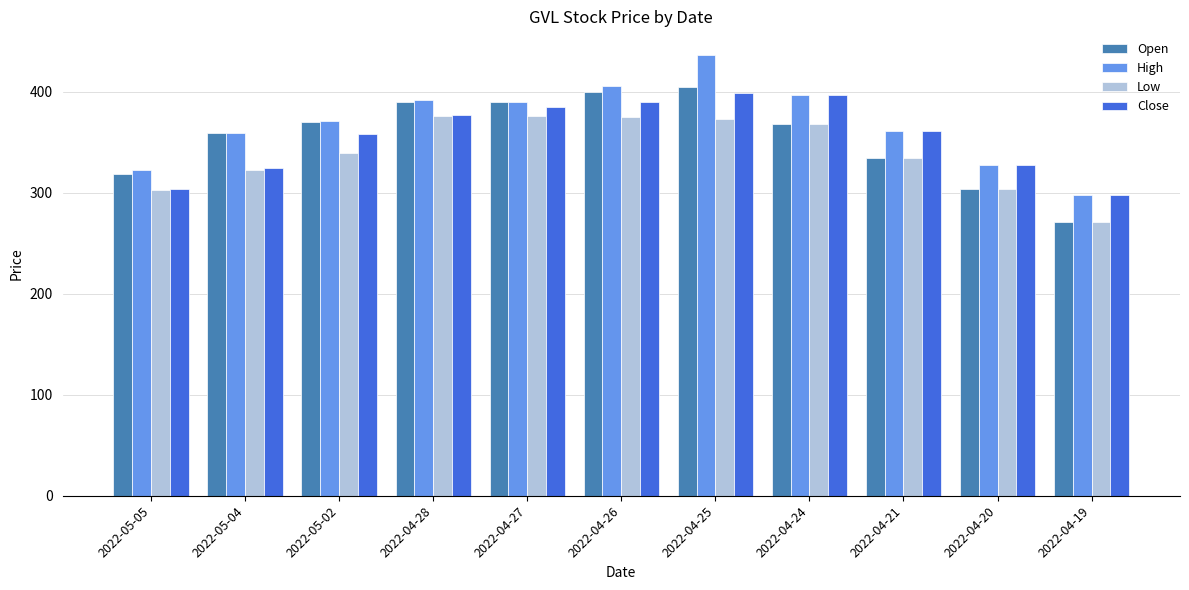

Does the chart contain any negative values?

No